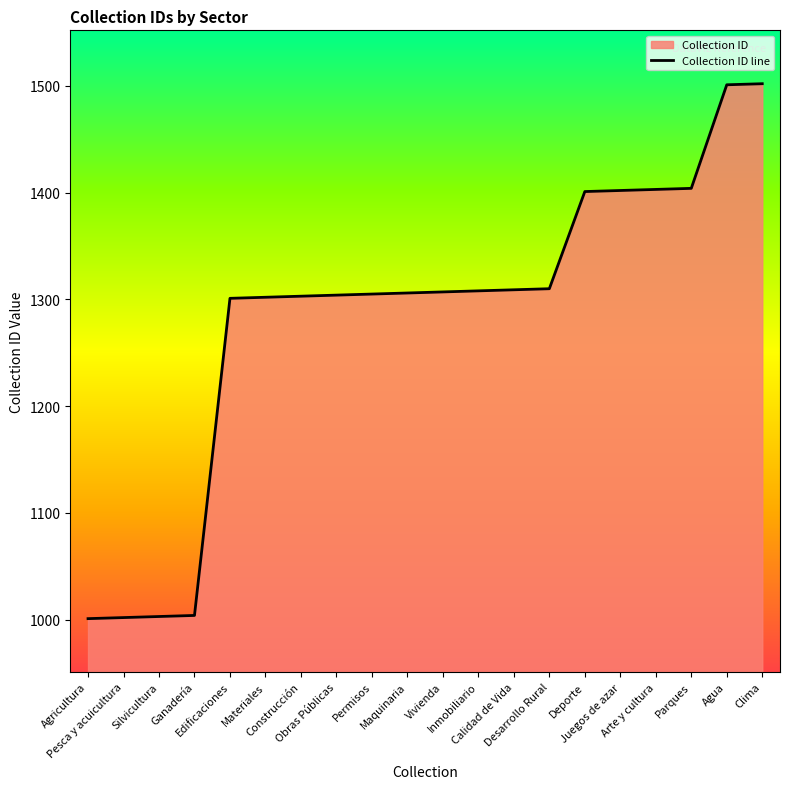

What is the maximum value shown in the chart?

1502